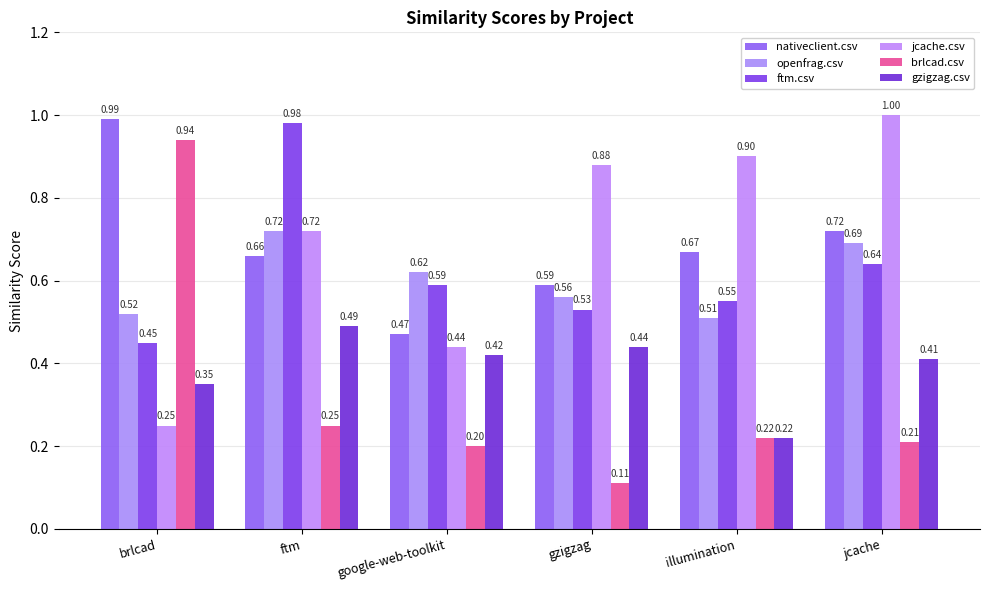

Reading left to right, what are all the values shown in this chart?

nativeclient.csv: brlcad=1.0	ftm=0.7	google-web-toolkit=0.5	gzigzag=0.6	illumination=0.7	jcache=0.7
openfrag.csv: brlcad=0.5	ftm=0.7	google-web-toolkit=0.6	gzigzag=0.6	illumination=0.5	jcache=0.7
ftm.csv: brlcad=0.5	ftm=1.0	google-web-toolkit=0.6	gzigzag=0.5	illumination=0.6	jcache=0.6
jcache.csv: brlcad=0.2	ftm=0.7	google-web-toolkit=0.4	gzigzag=0.9	illumination=0.9	jcache=1.0
brlcad.csv: brlcad=0.9	ftm=0.2	google-web-toolkit=0.2	gzigzag=0.1	illumination=0.2	jcache=0.2
gzigzag.csv: brlcad=0.3	ftm=0.5	google-web-toolkit=0.4	gzigzag=0.4	illumination=0.2	jcache=0.4